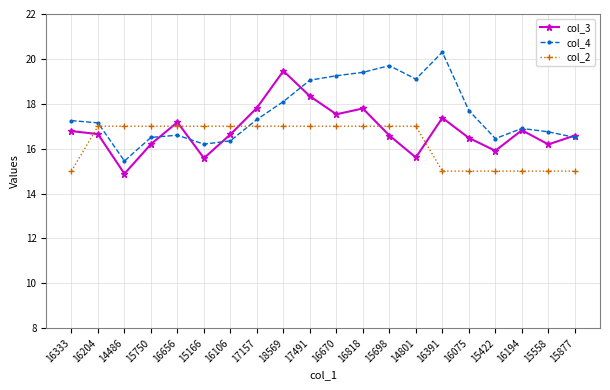

What is the difference between the maximum and second lowest values in the col_3 series?

3.9